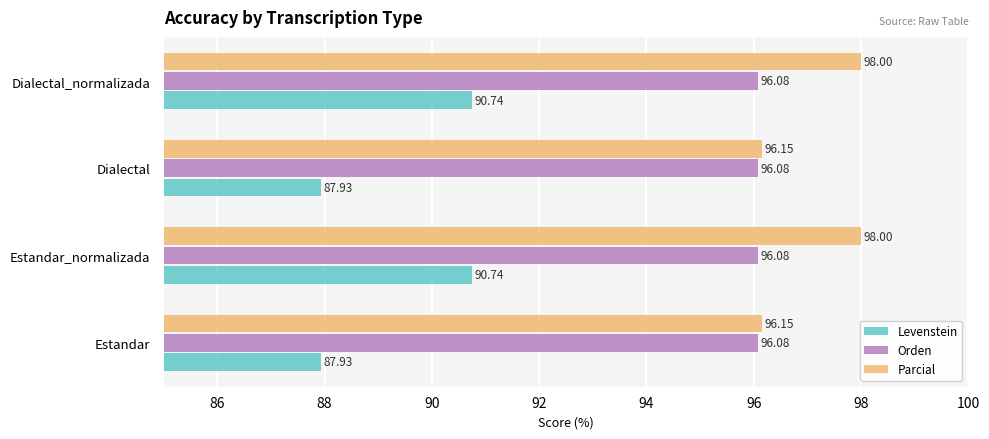

Rank the series at Estandar_normalizada from lowest to highest value.

Levenstein, Orden, Parcial